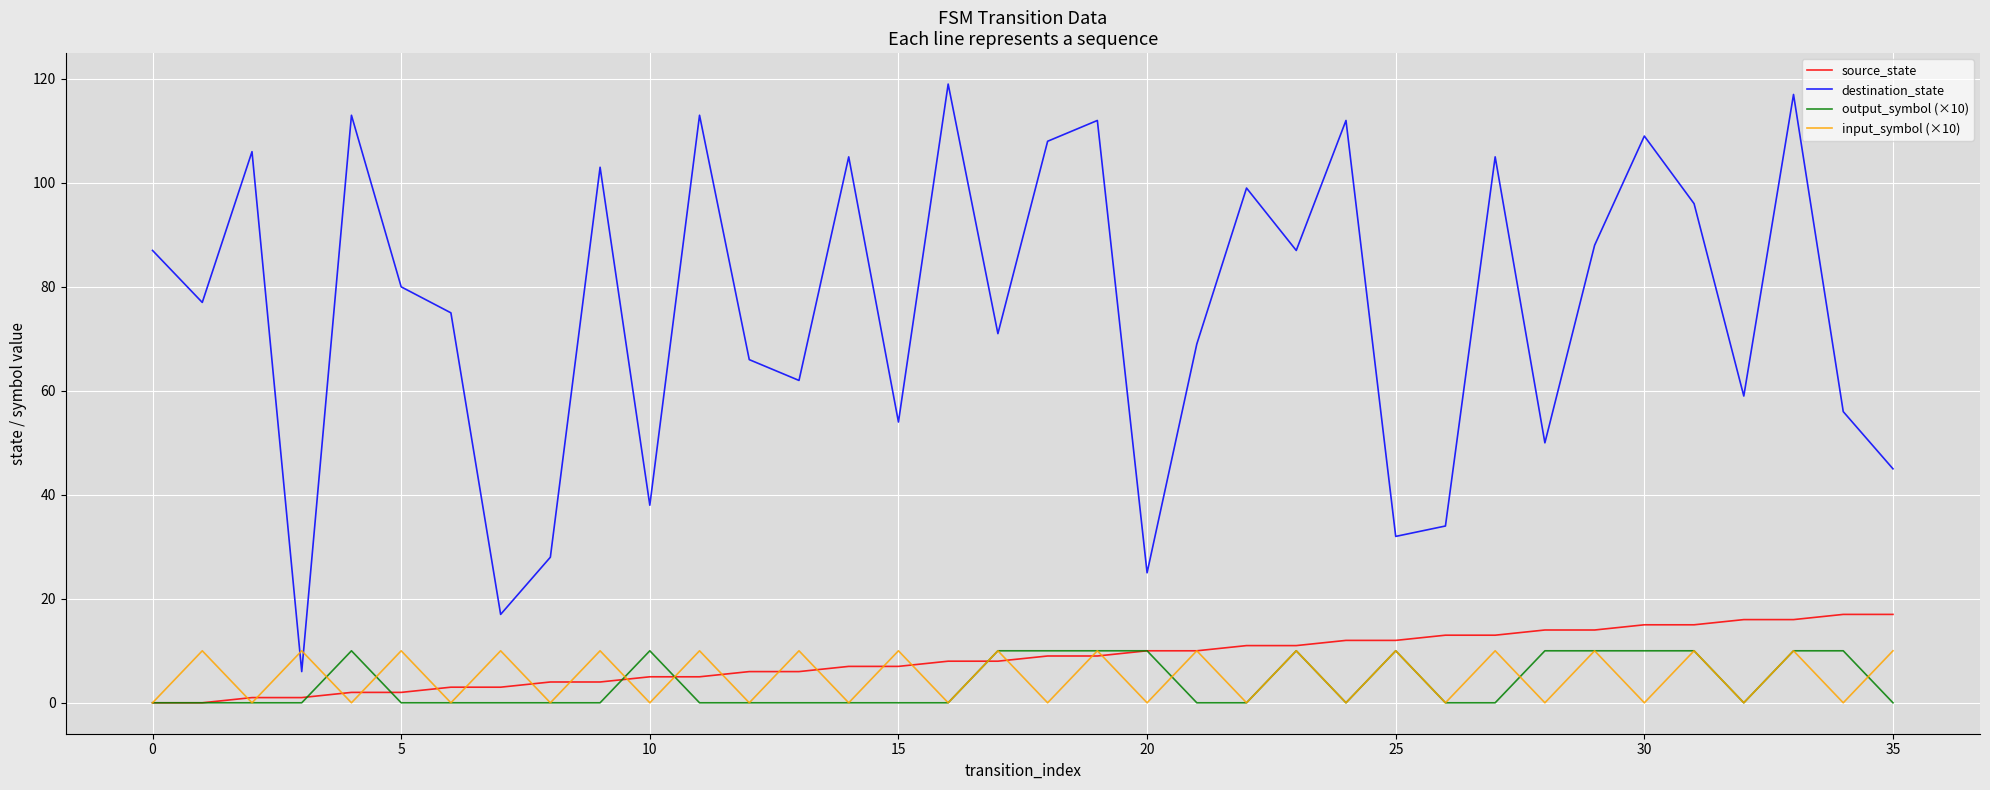

What is the sum of all destination_state values?

2723